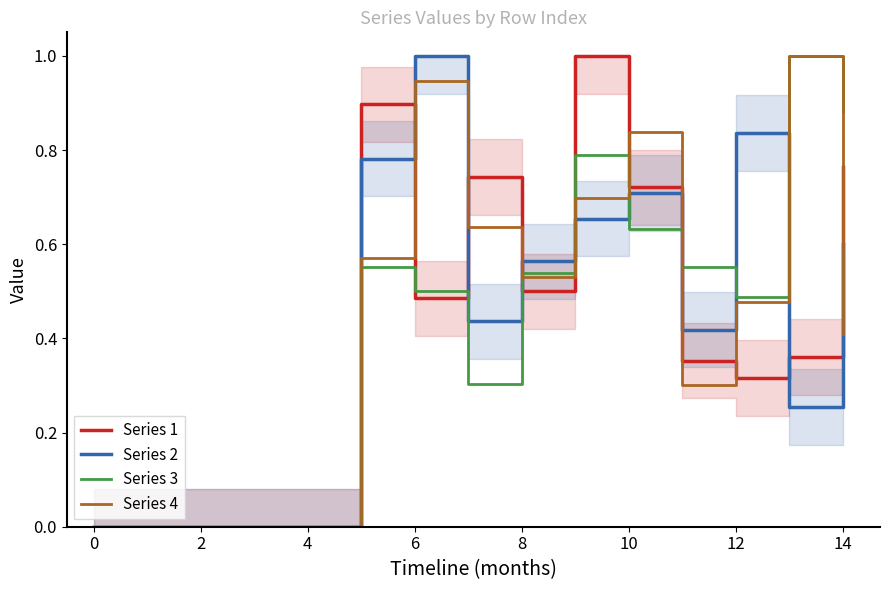

The Series 1 series shows 0.0 at 0. True or false?

True